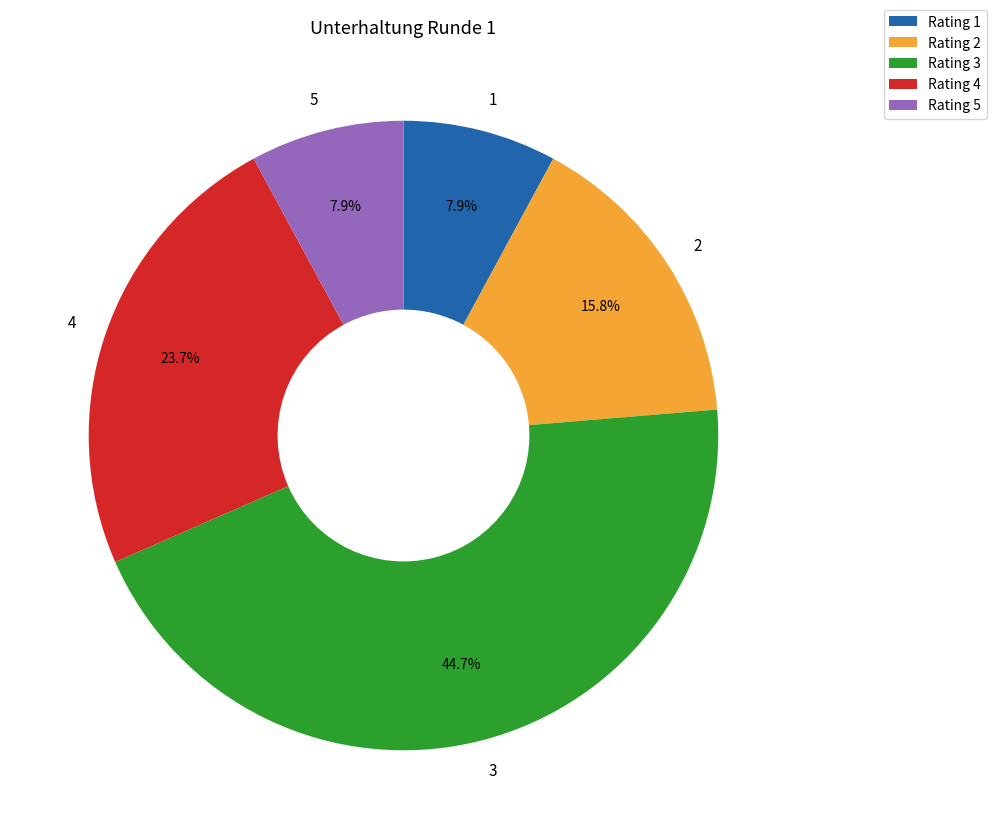

Which has a higher value, 2 or 5?

2